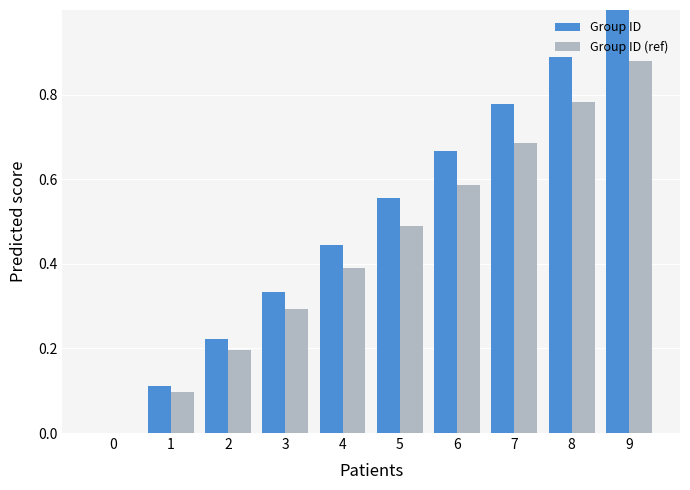

At which category is the sum across all series the highest?

9